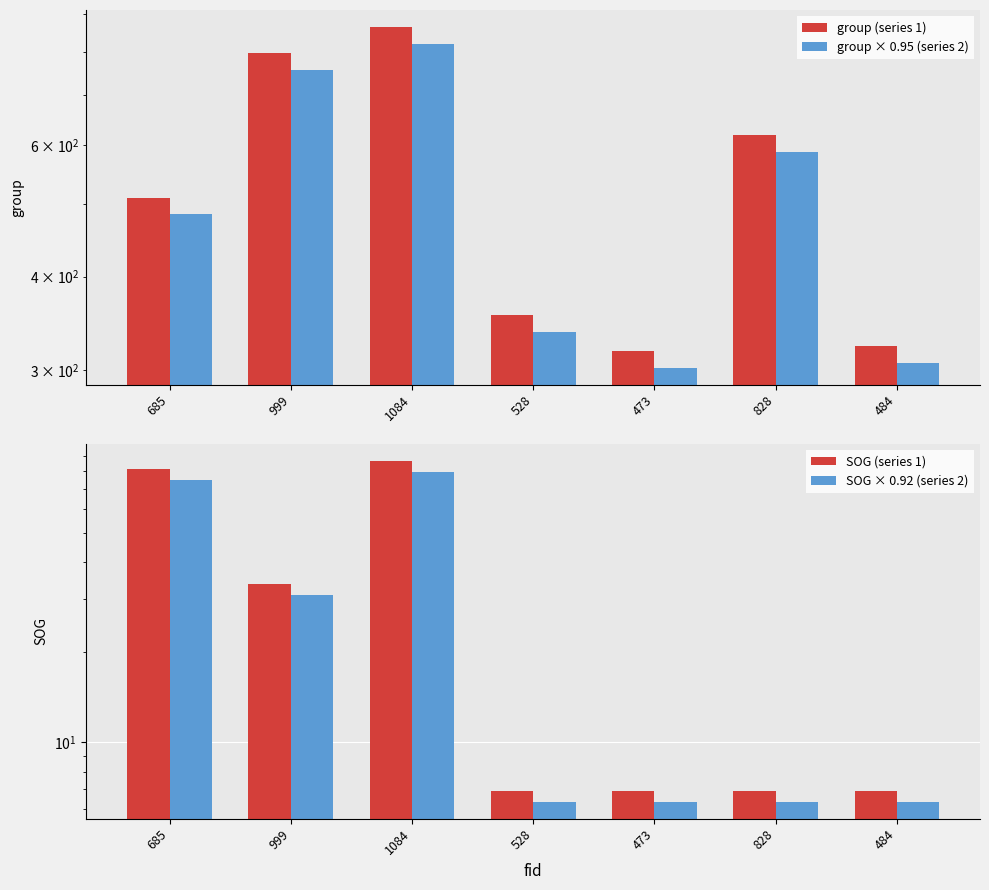

What is the value of the SOG × 0.92 bar at the 4th from the left?

6.3